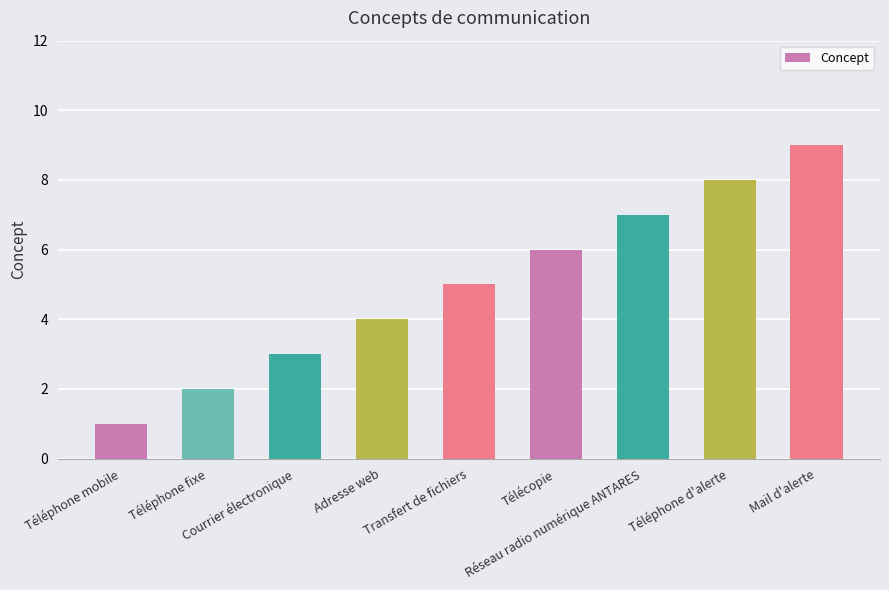

Rank the categories by value from lowest to highest.

Téléphone mobile, Téléphone fixe, Courrier électronique, Adresse web, Transfert de fichiers, Télécopie, Réseau radio numérique ANTARES, Téléphone d'alerte, Mail d'alerte